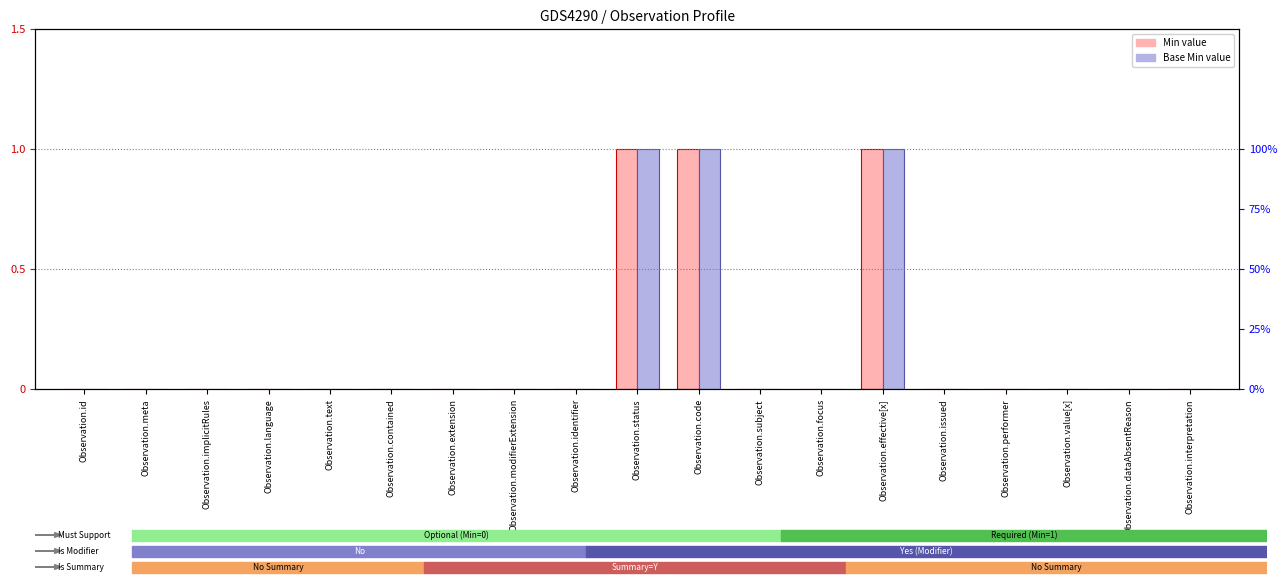

Which series has the largest total across all categories?

Min